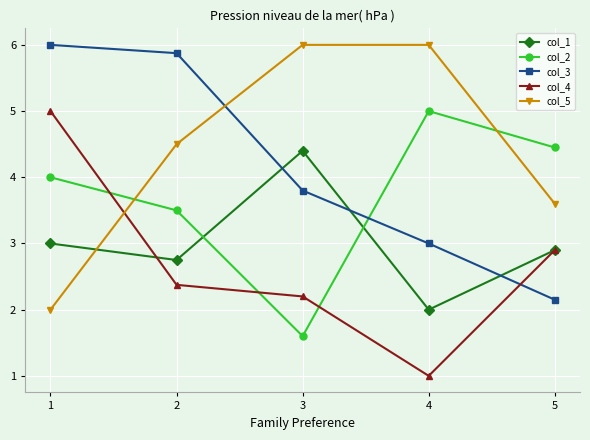

At which label does col_2 reach its minimum?

3